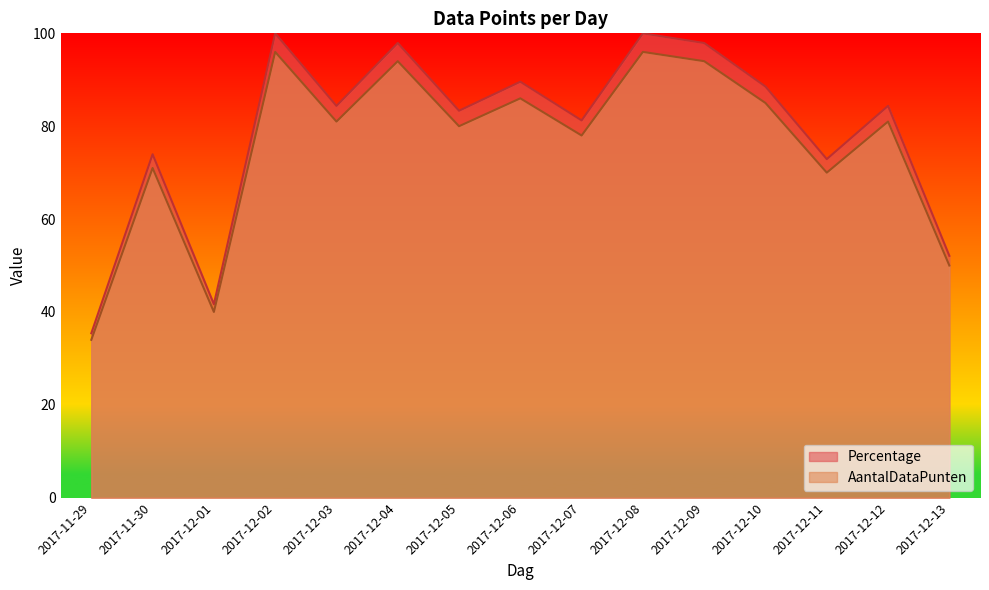

List the series in order of their overall mean, lowest first.

AantalDataPunten, Percentage